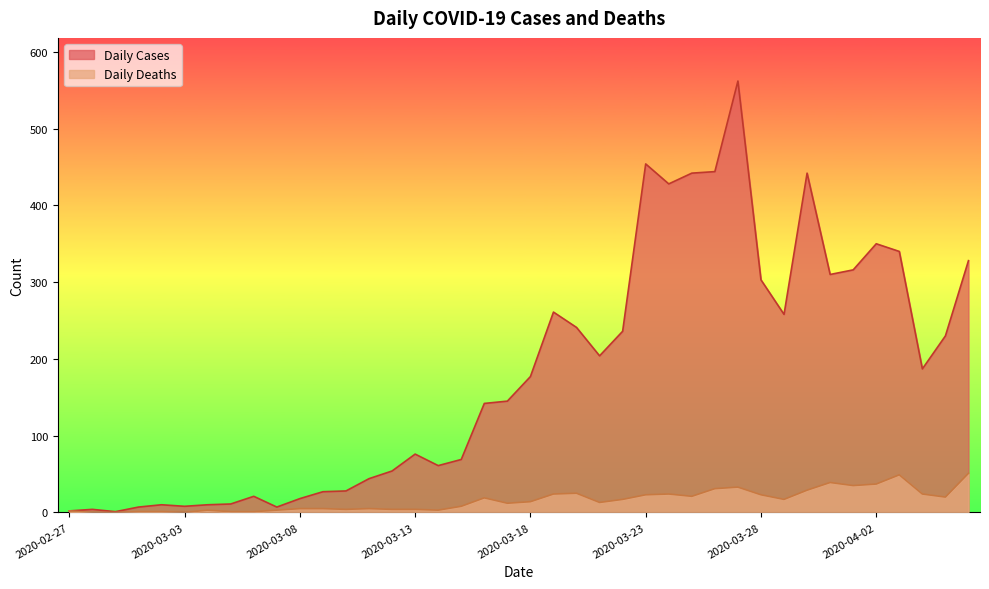

Does the chart have visible grid lines?

No